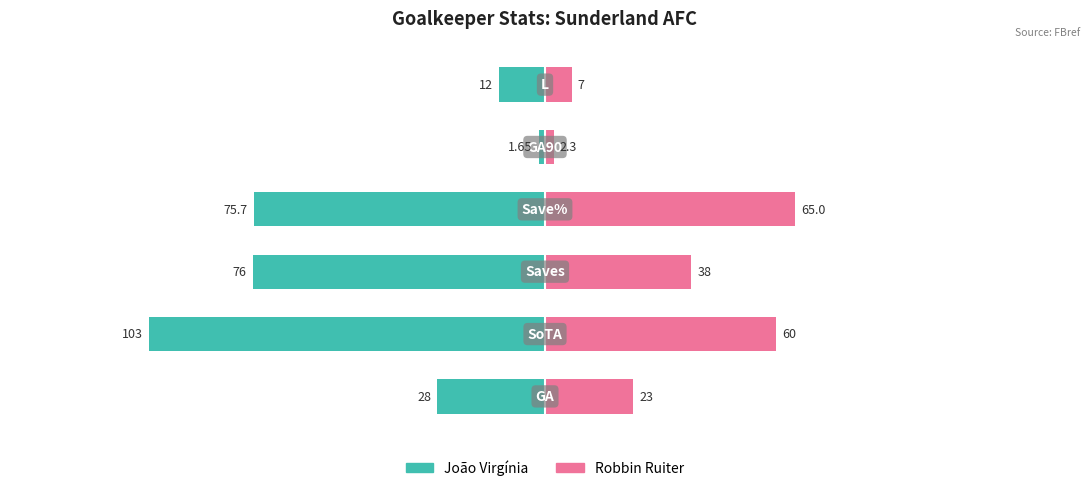

Is it true that Robbin Ruiter equals 2.3 at 4?

True